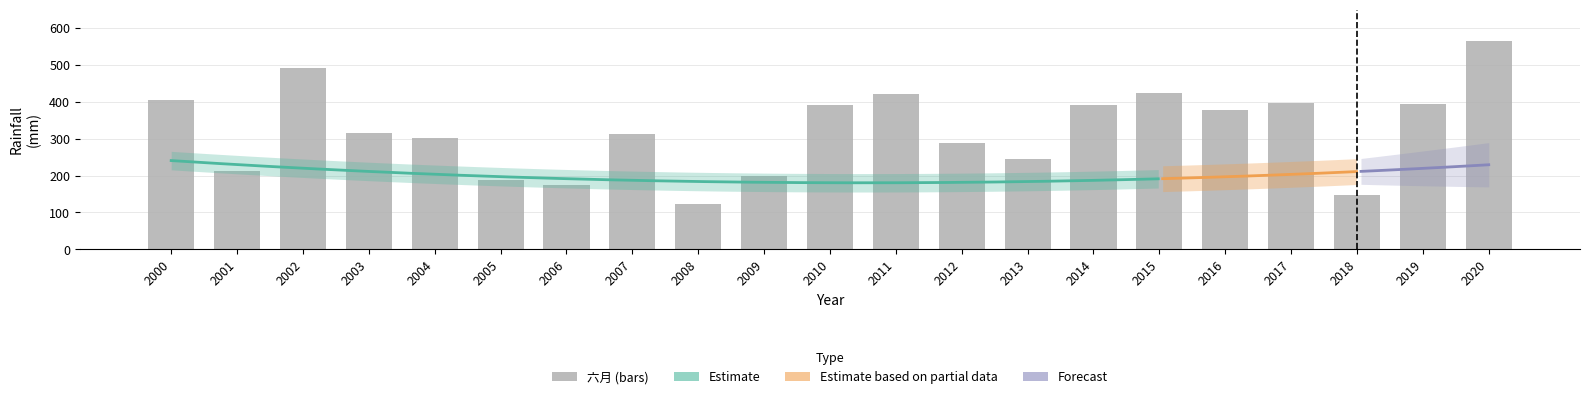

What is the value of the 六月 bar at the 7th from the left?

173.1